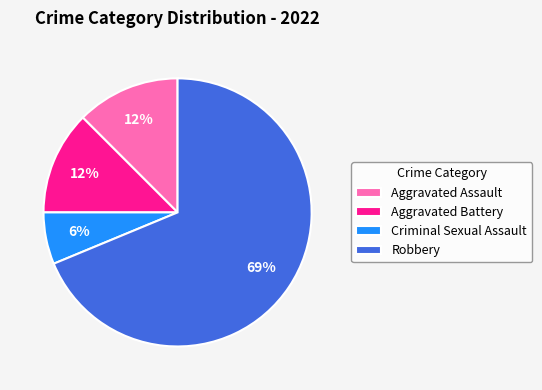

To the nearest percent, what is the difference between the Aggravated Assault and Criminal Sexual Assault slice percentages?

6%